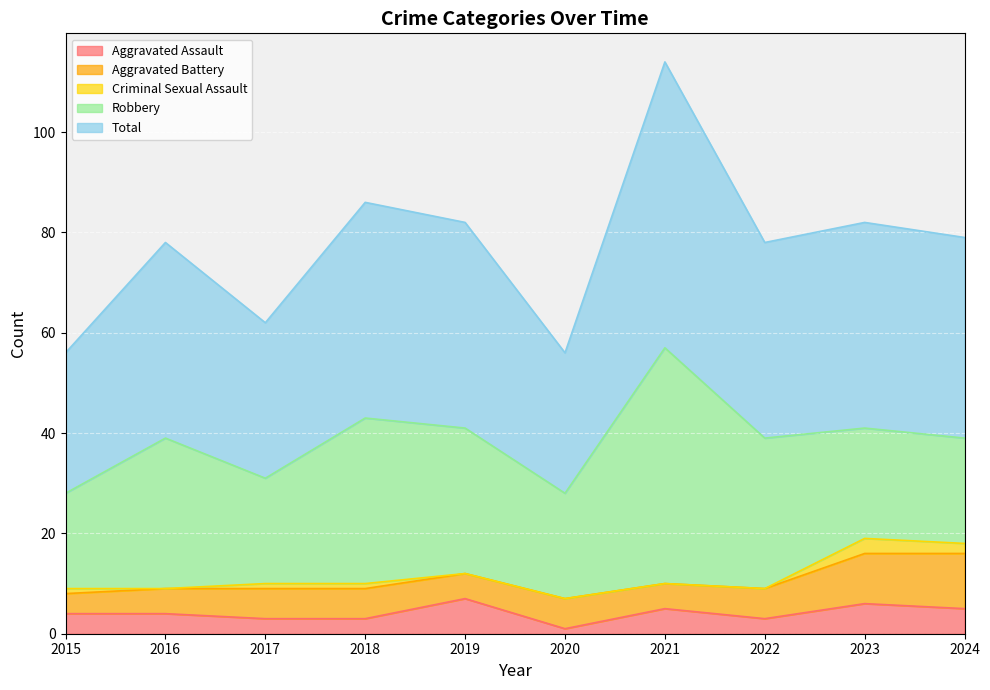

What is the spread (max minus min) of values at 2019?

41